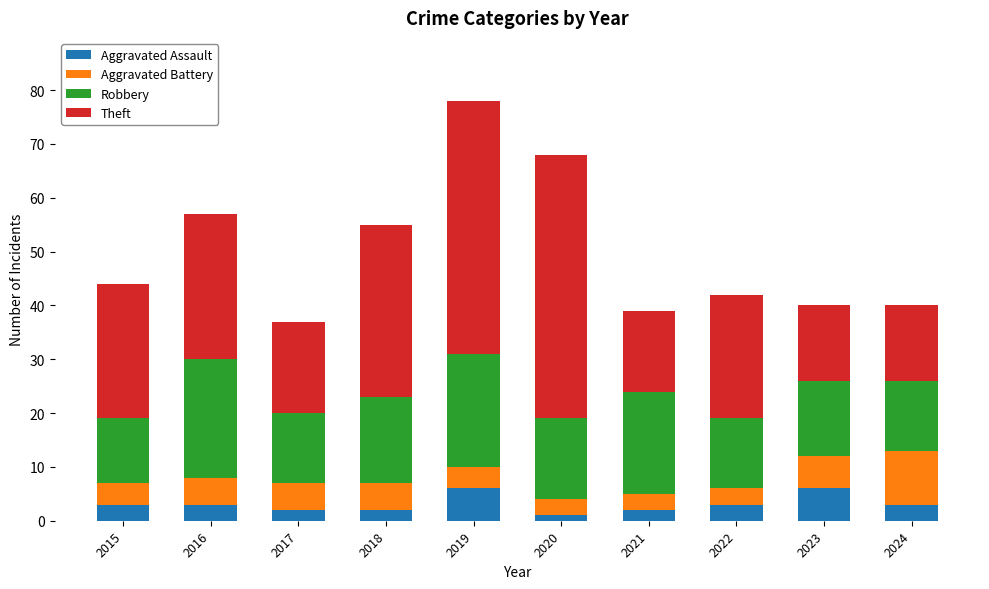

At which category is the sum across all series the highest?

2019